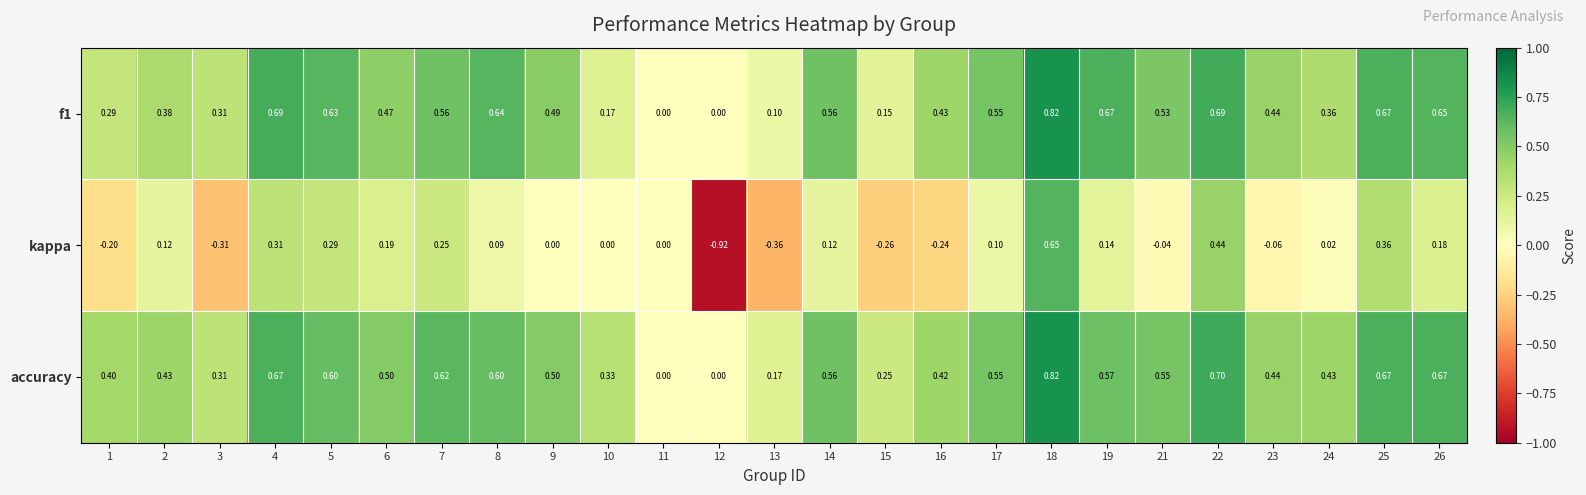

Between 12 and 14, which series saw the biggest shift?

kappa